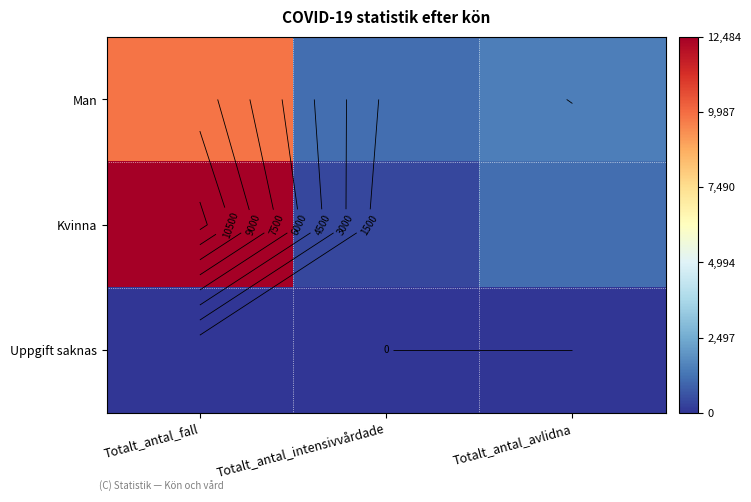

Rank the series at Totalt_antal_fall from lowest to highest value.

Uppgift saknas, Man, Kvinna